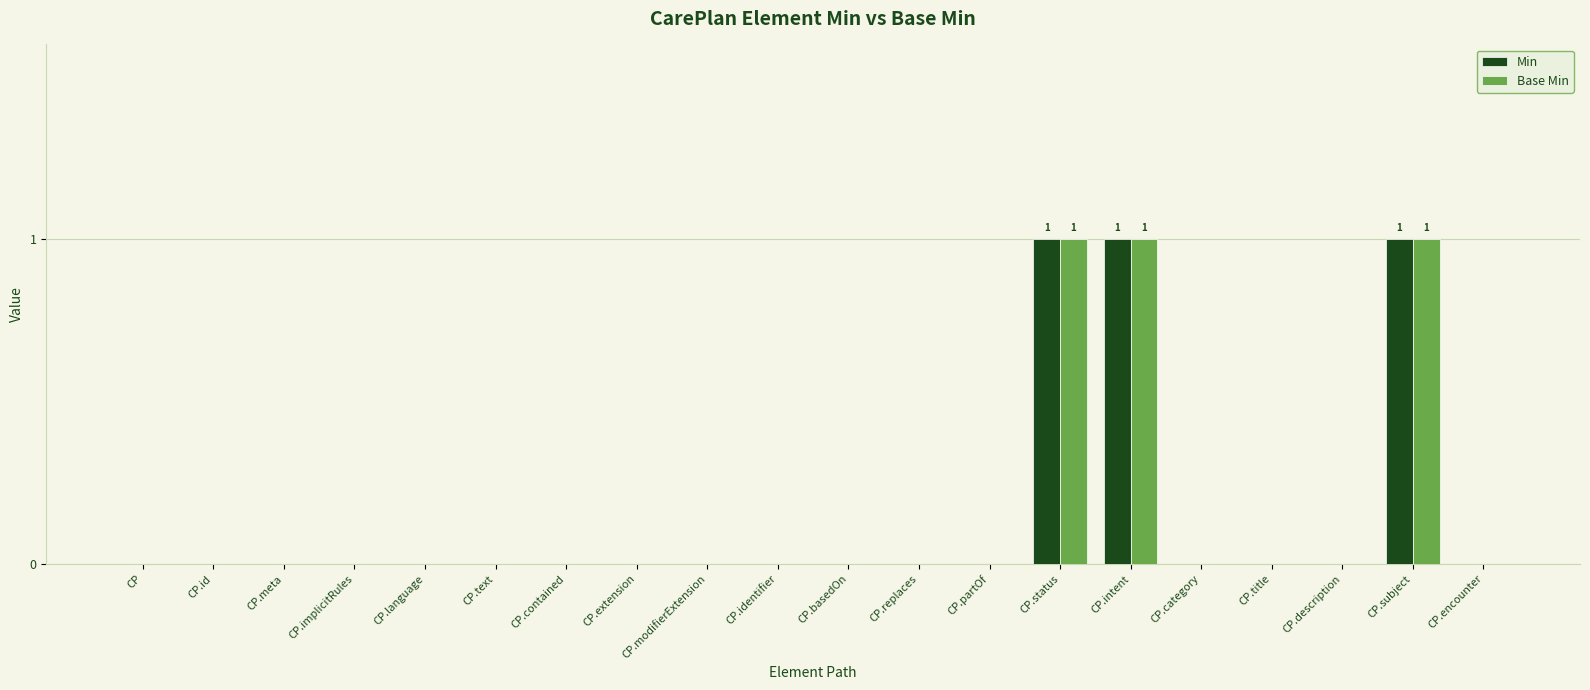

What are all the series names shown in the legend?

Min, Base Min